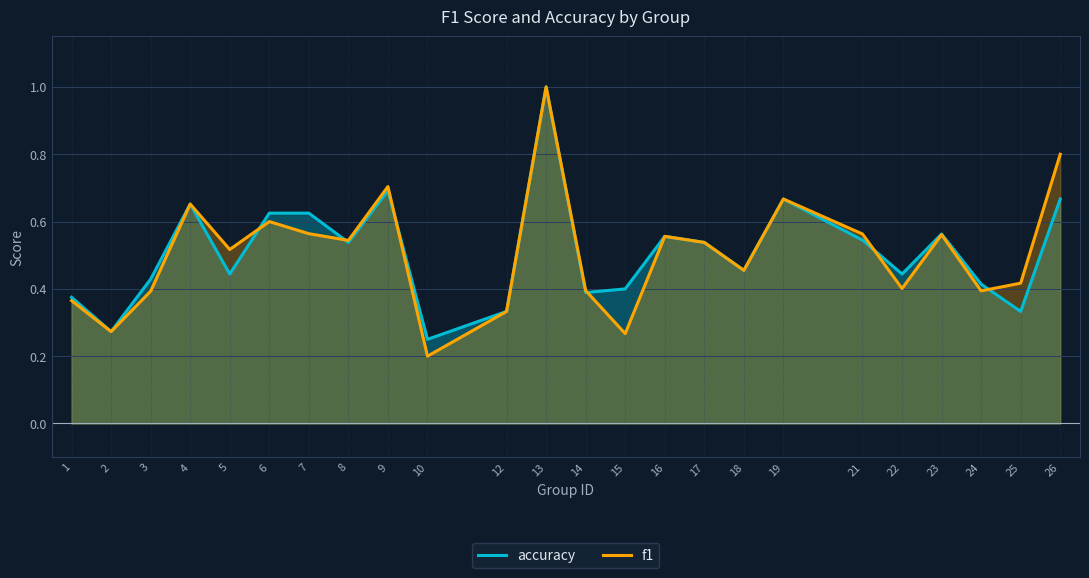

What is the sum of the accuracy values at 5 and 1?

0.8